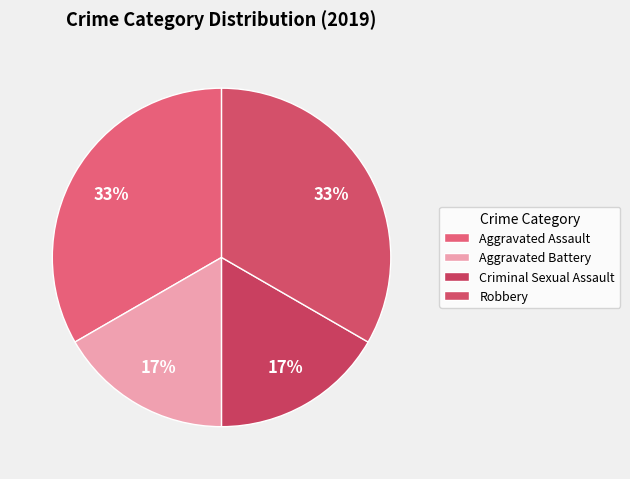

How many slices are in this pie chart?

4